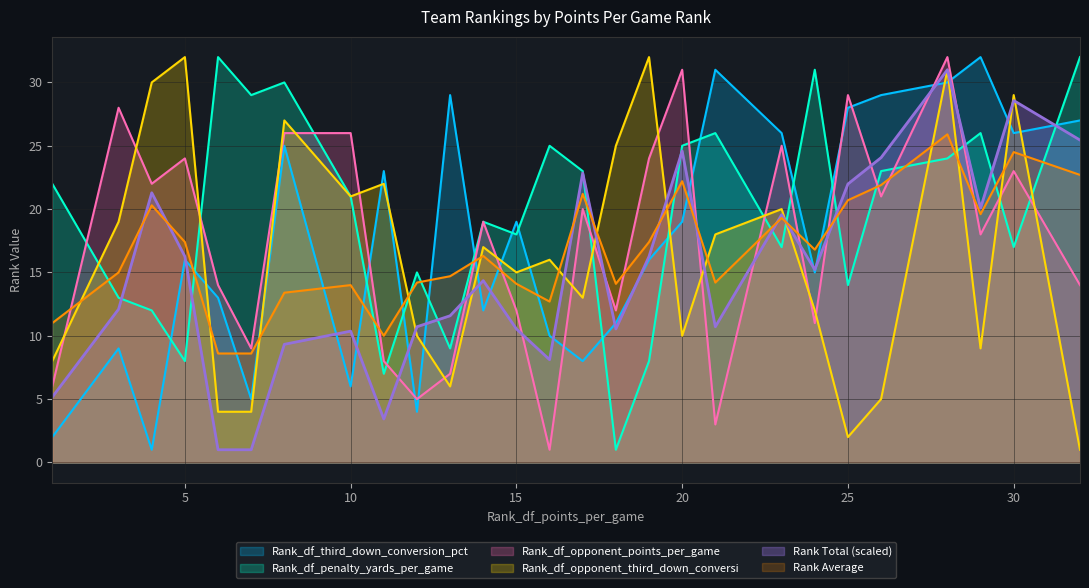

Is the value of Rank Average at 17 greater than the value of Rank_df_opponent_points_per_game at 15?

Yes